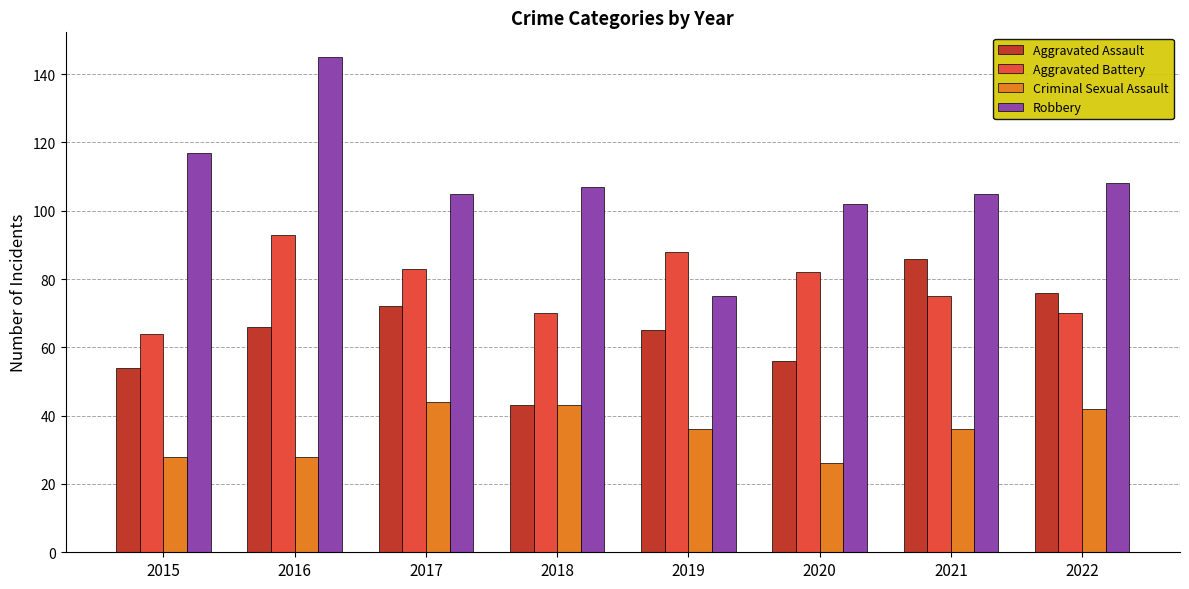

Is the value of Robbery at 2018 greater than the value of Aggravated Assault at 2022?

Yes